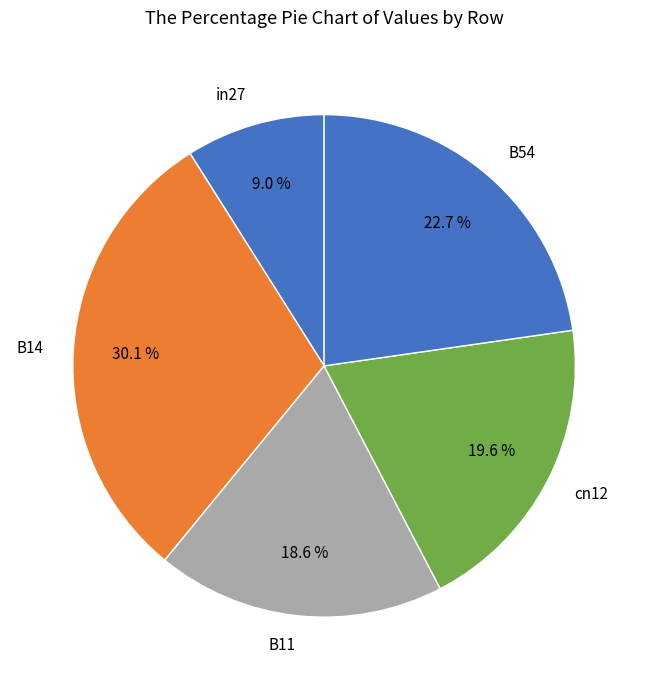

Count the number of slices in the pie.

5